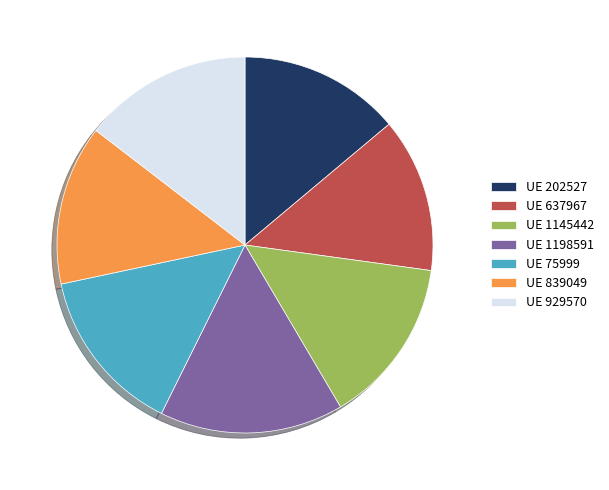

What is the ratio of the value at UE 1145442 to the value at UE 1198591?

0.9